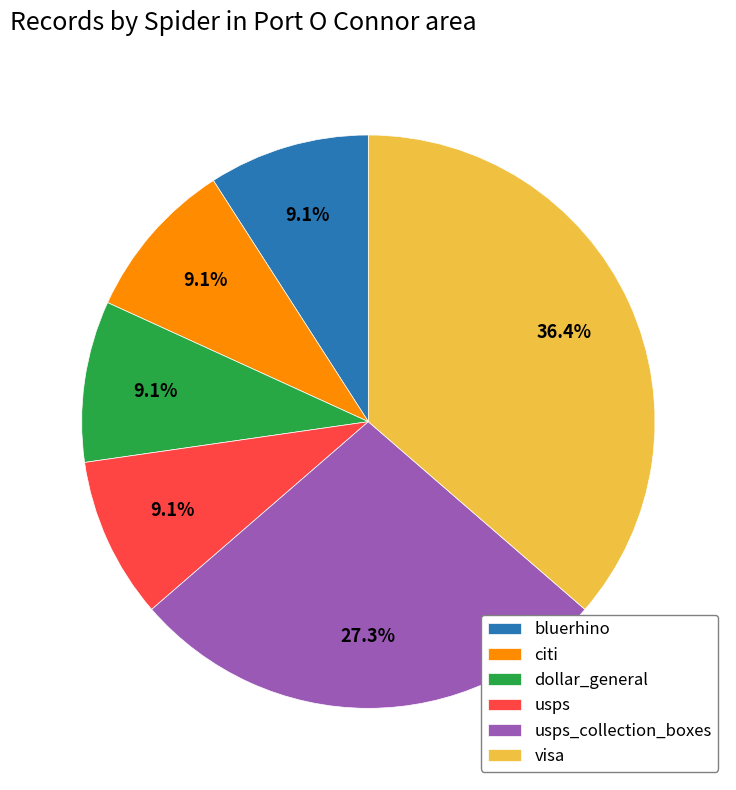

Which slice is the largest?

visa